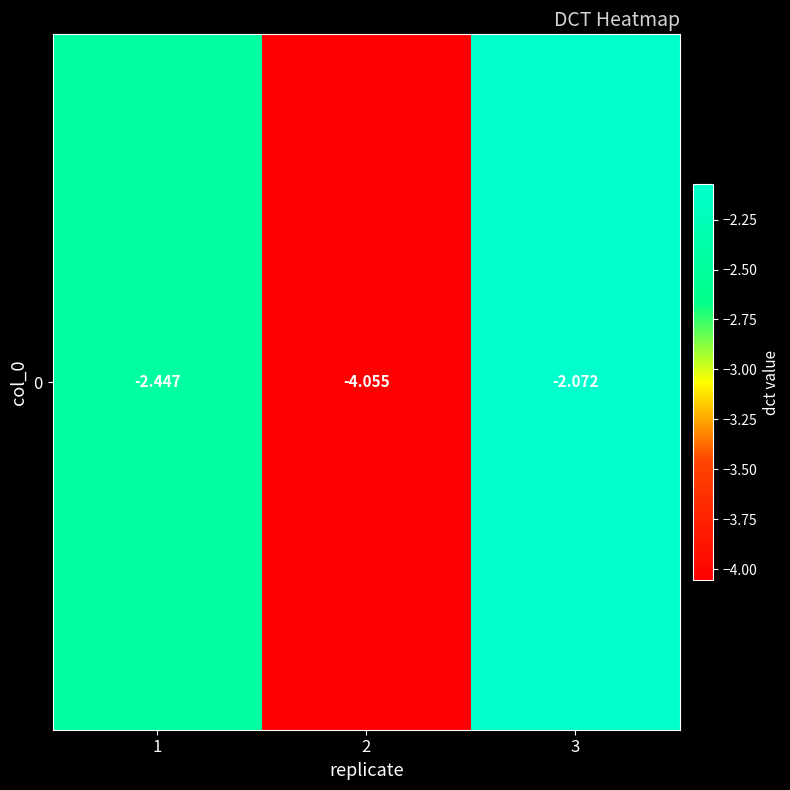

Is it true that the value at 2 is -2.5?

False